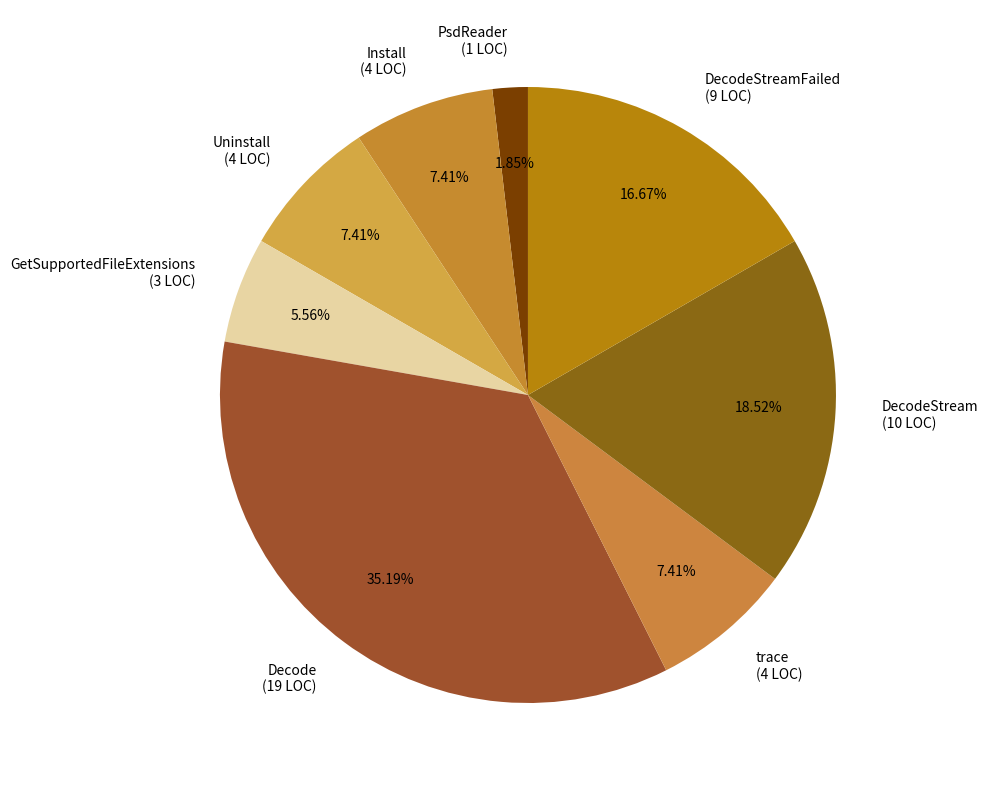

Which slice is the largest?

Decode (19 LOC)